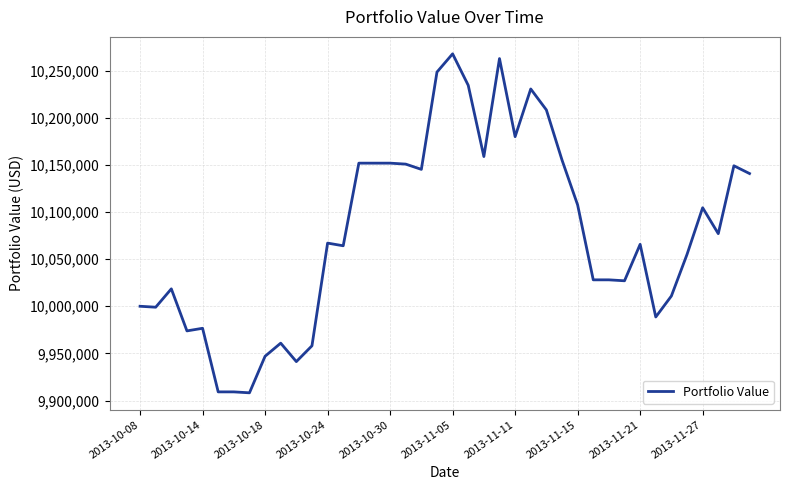

What is the difference between the maximum and minimum values?

359542.9